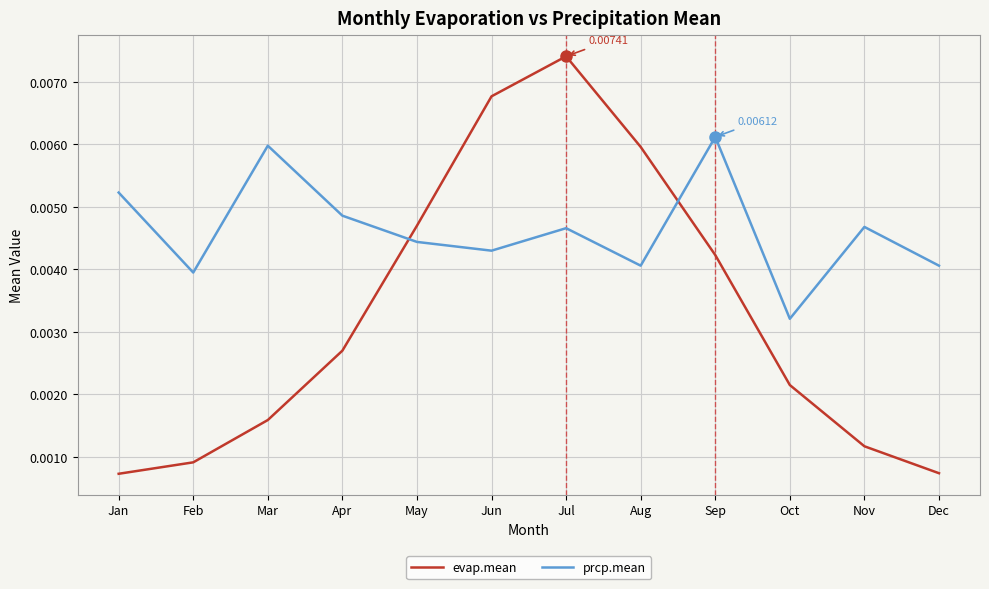

Rank the series at Apr from lowest to highest value.

evap.mean, prcp.mean